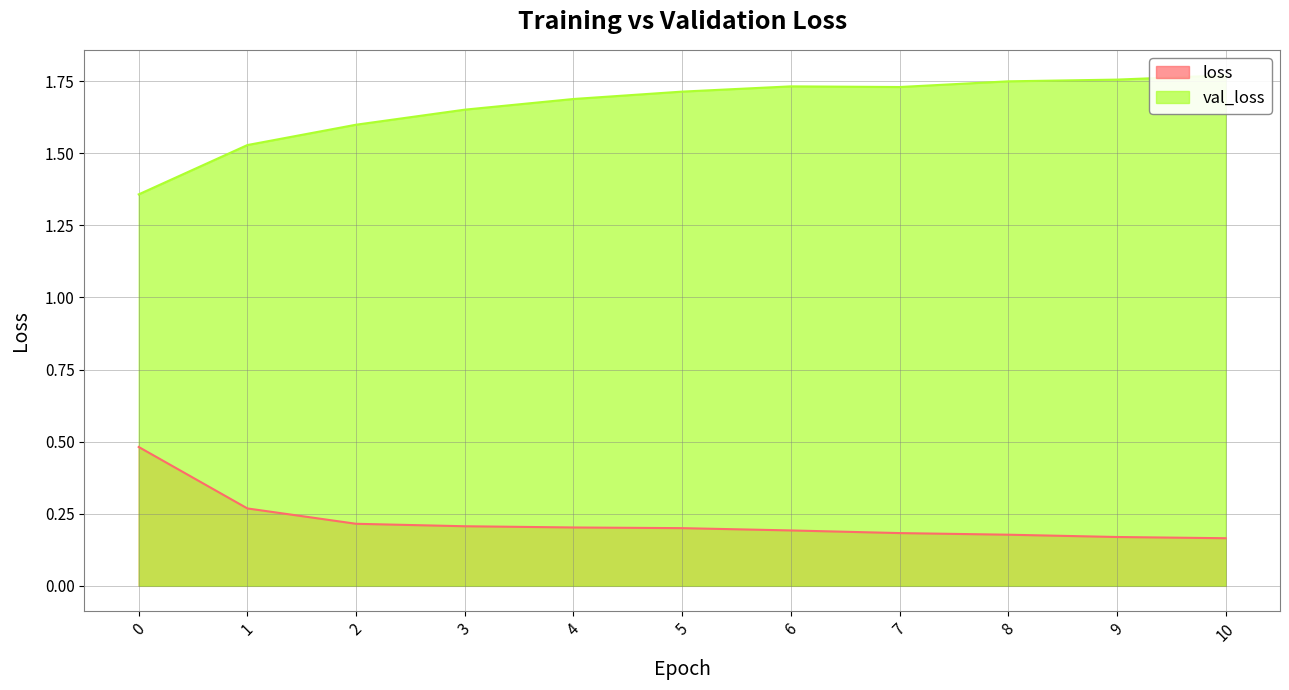

What are all the series names shown in the legend?

loss, val_loss